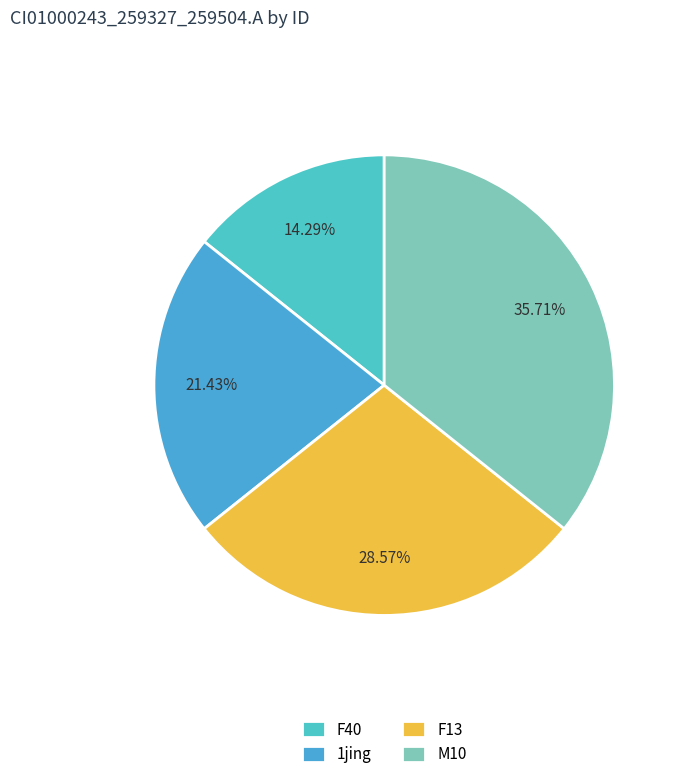

How many slices are in this pie chart?

4